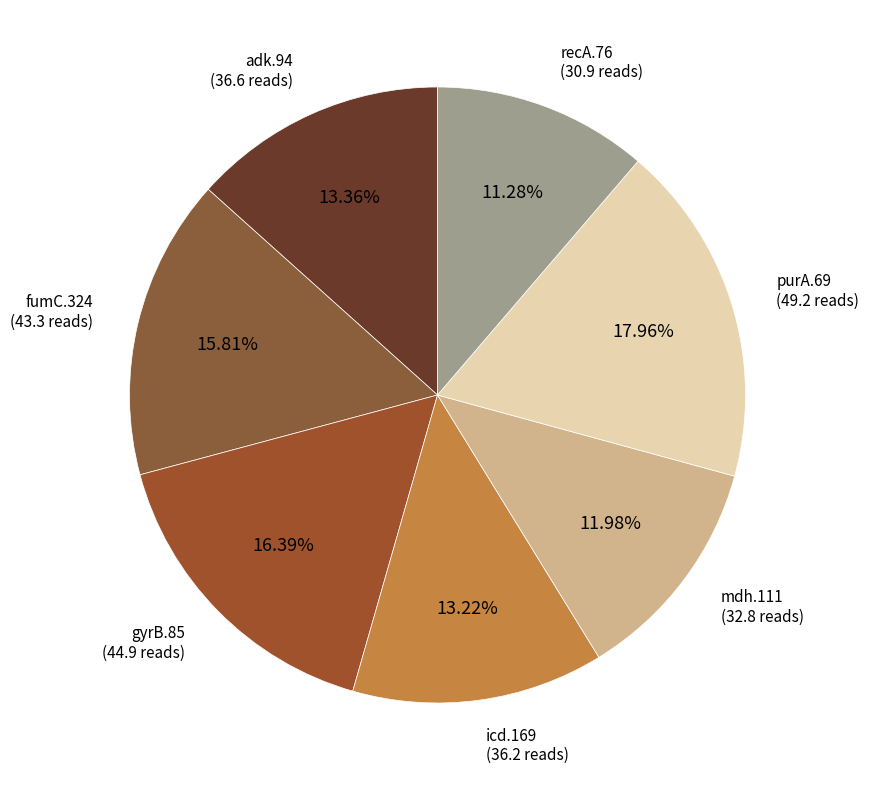

To the nearest percent, what portion does adk.94 represent?

13%